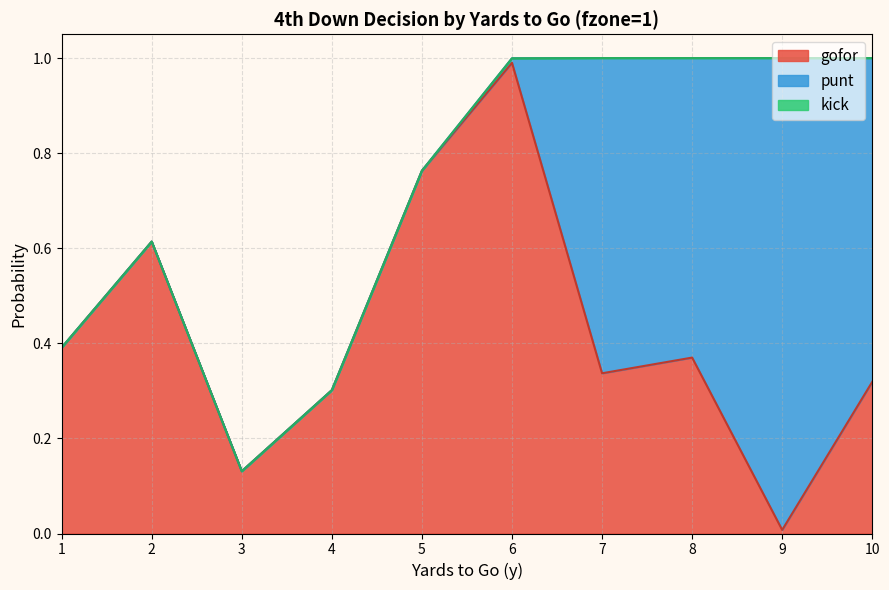

The value of gofor at 2 is 0.4. True or false?

False